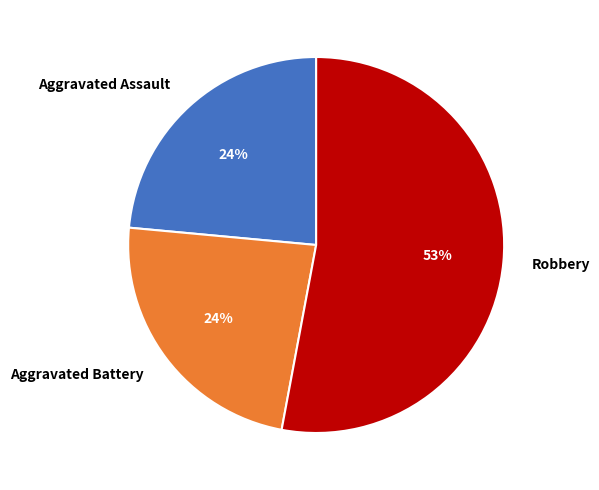

What is the largest slice in the pie chart?

Robbery